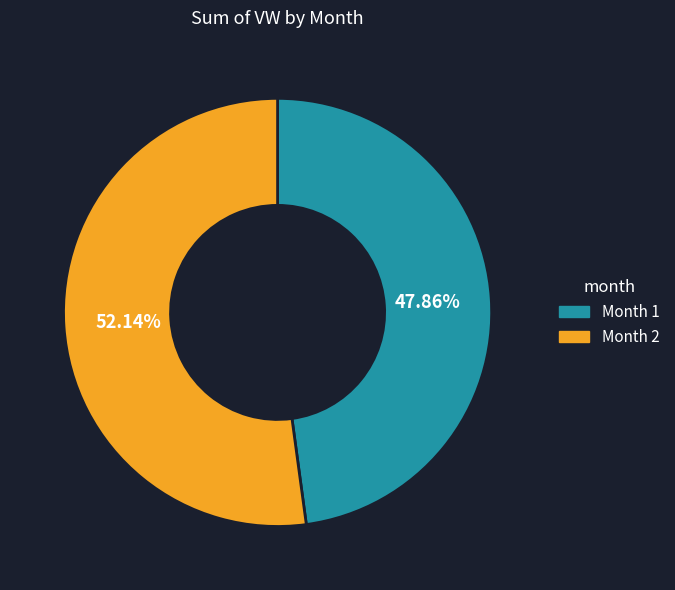

Do Month 2 and Month 1 together represent more than half of the pie?

Yes